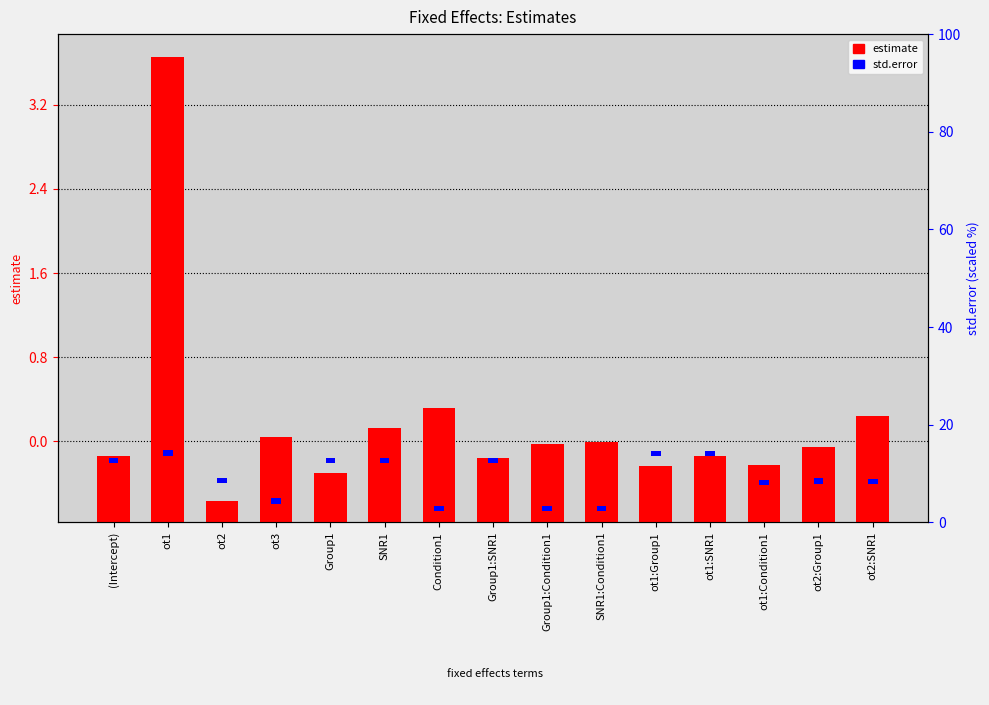

Does the chart contain any negative values?

No